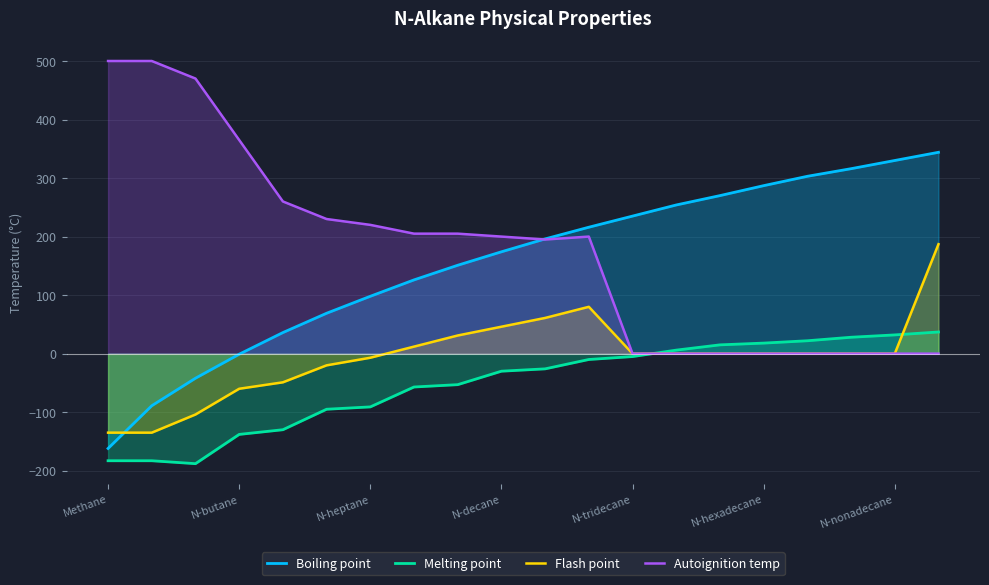

After their last crossing, which series has the higher values: Boiling point or Flash point?

Boiling point